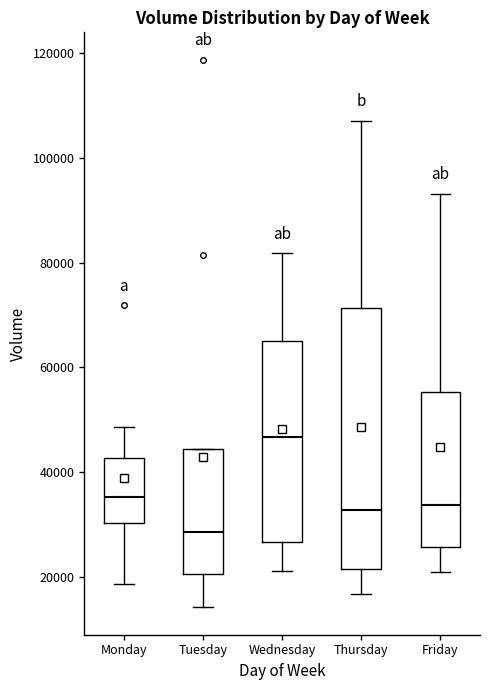

Comparing the boxes themselves (not the whiskers), which one is the tallest?

Thursday